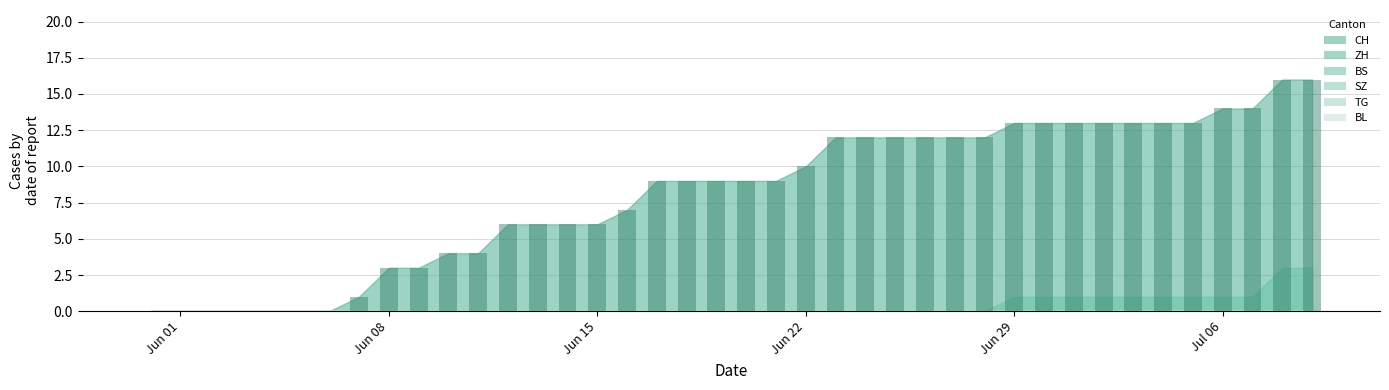

What is the sum of all values?

324